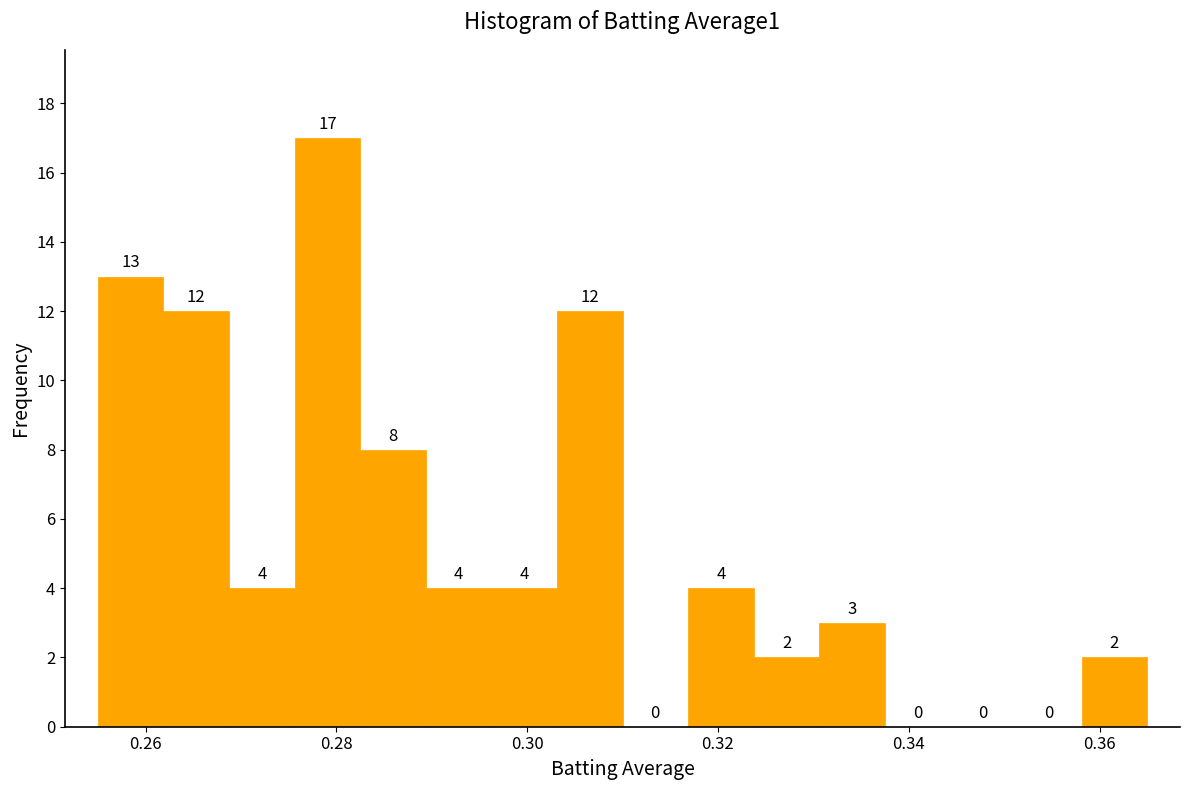

Read against the x-axis, roughly where is the centre of the tallest bar?

0.280